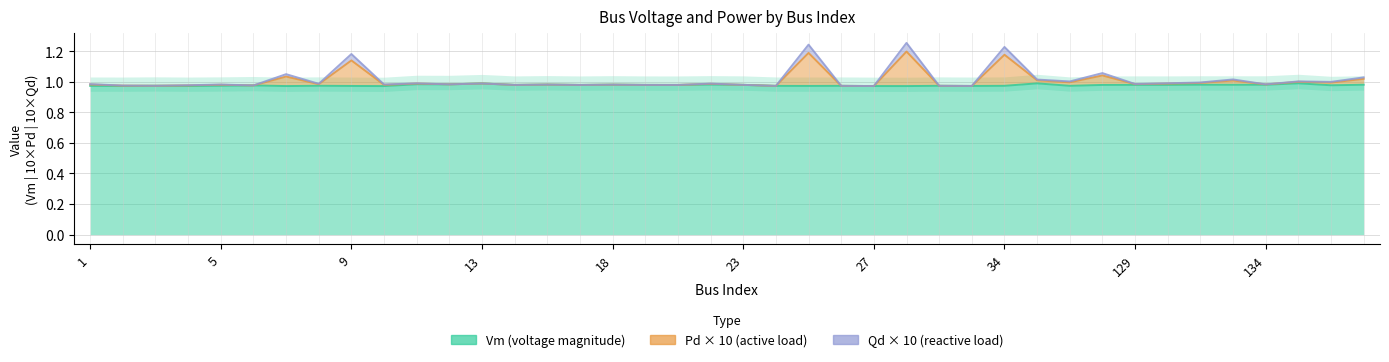

At which label does Vm reach its minimum?

134